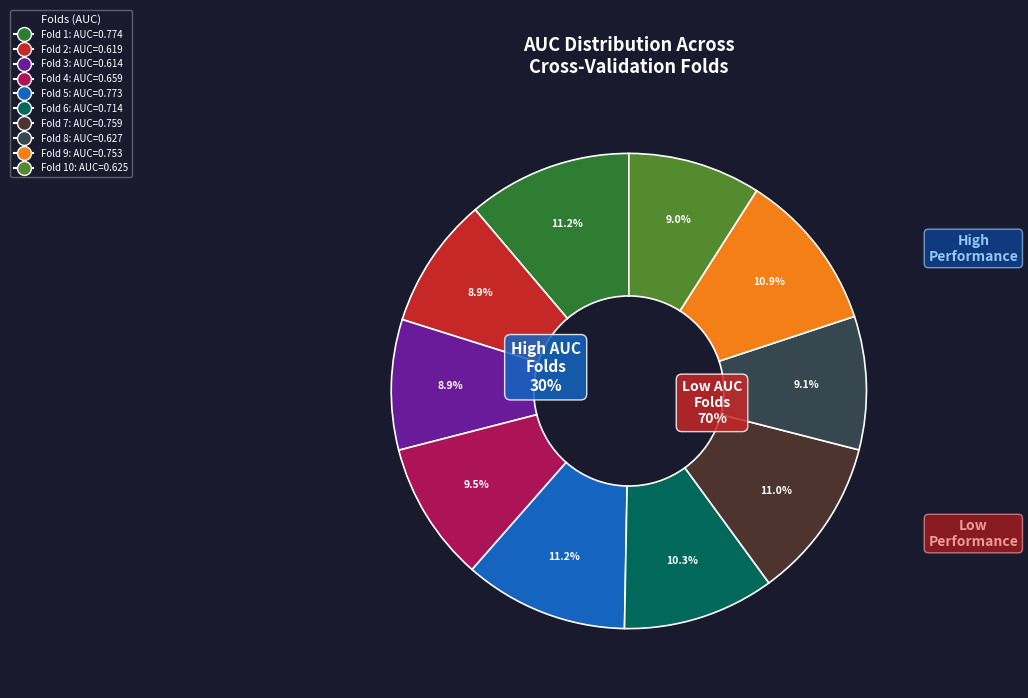

Which has a higher value, Fold 8 or Fold 3?

Fold 8